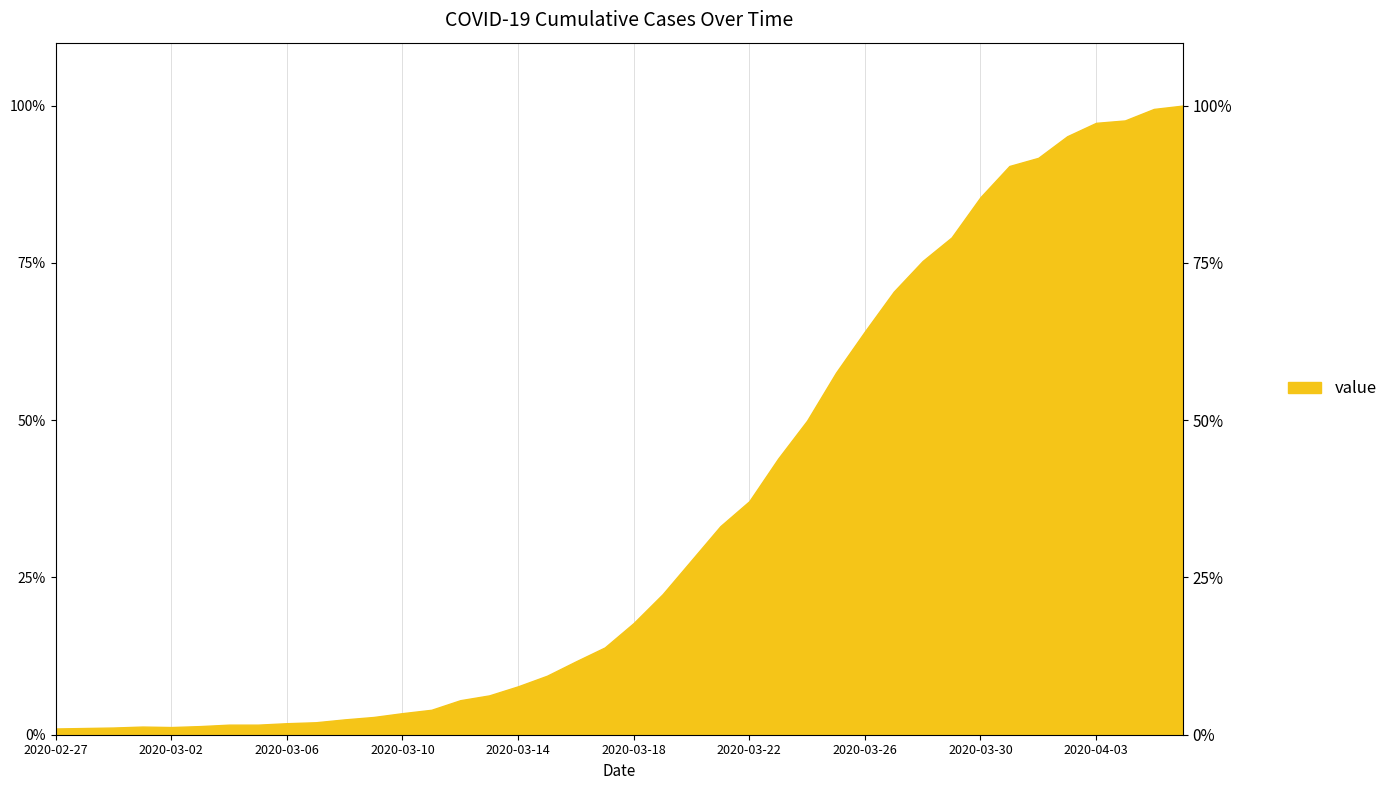

What is the smallest value displayed?

1.0